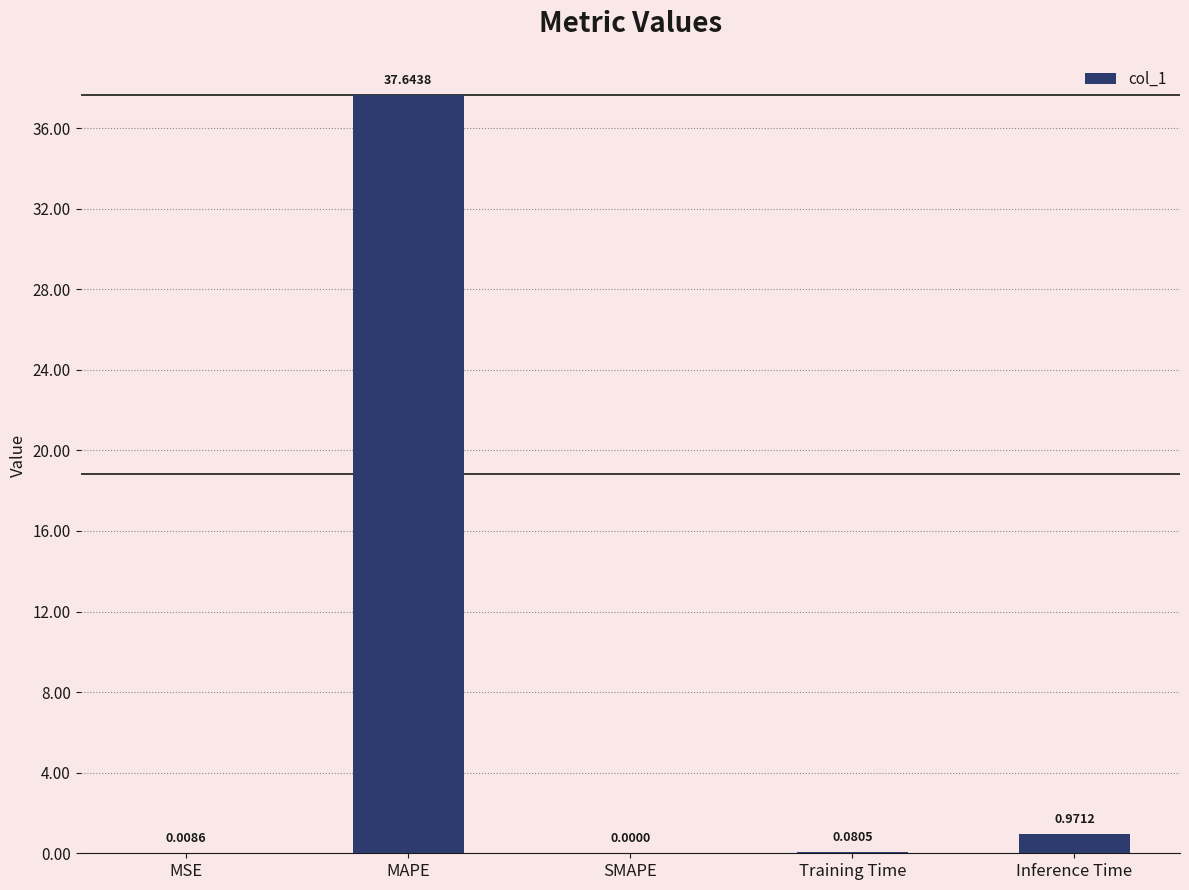

Count the number of data series in this chart.

1